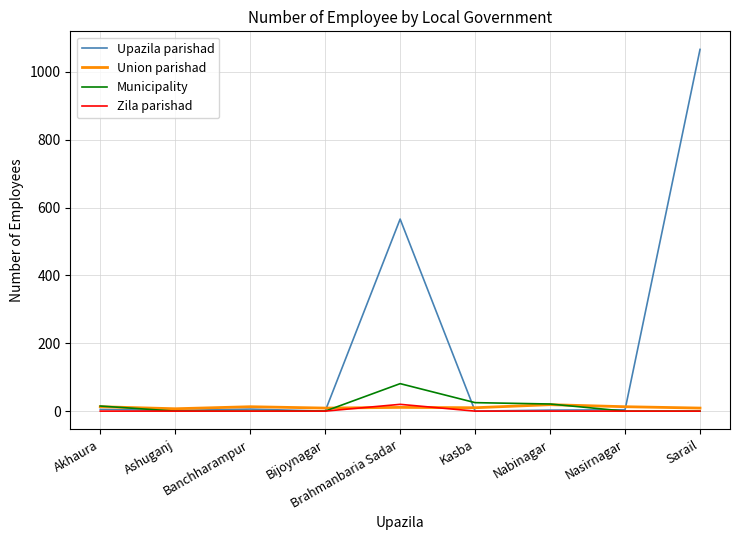

Is this an area chart (filled region under the line)?

No